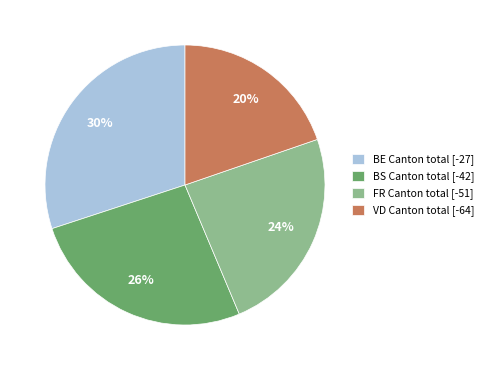

True or false: VD Canton total [-64] accounts for 34% of the total.

False